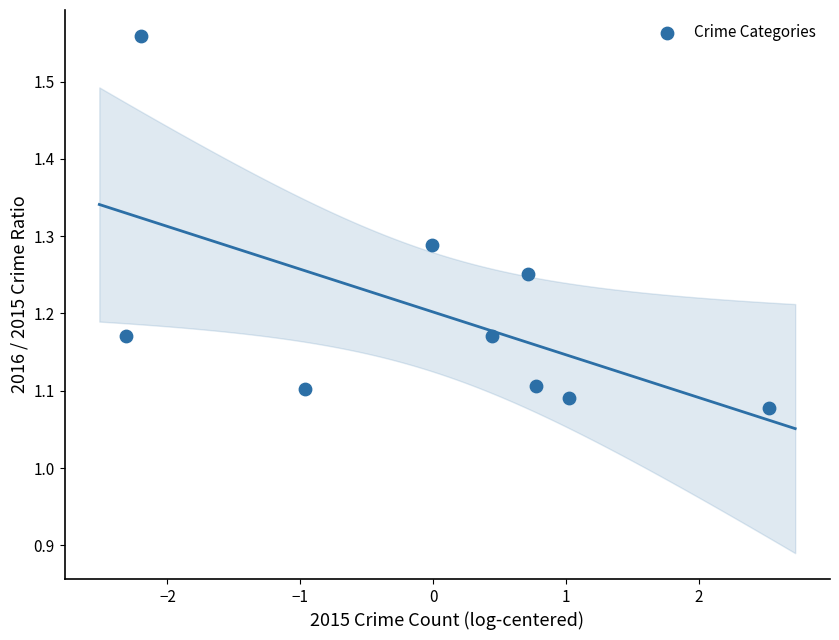

What is the range of Y values (max minus min)?

0.5